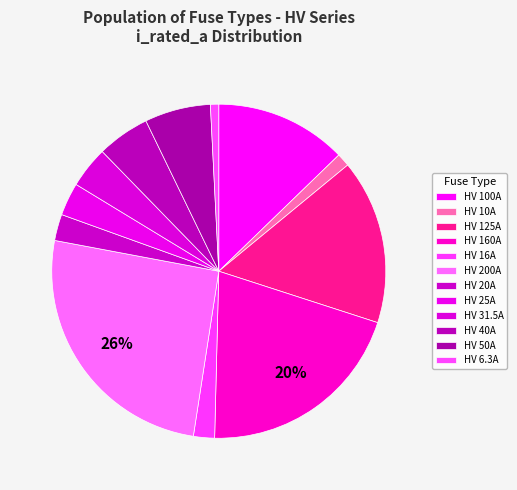

What percentage do HV 25A and HV 200A together represent?

28.7%